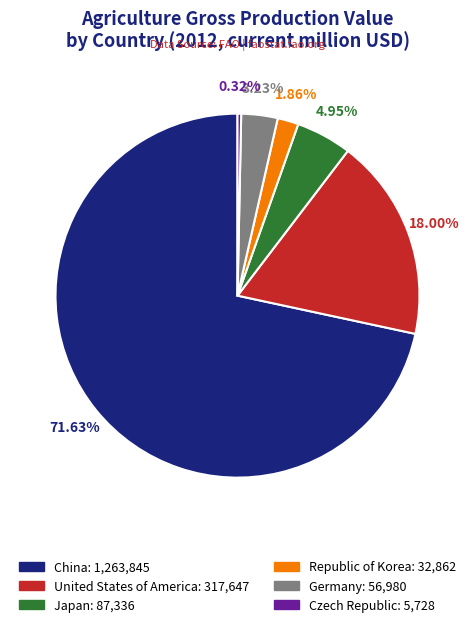

Which category has the biggest portion of the pie?

China